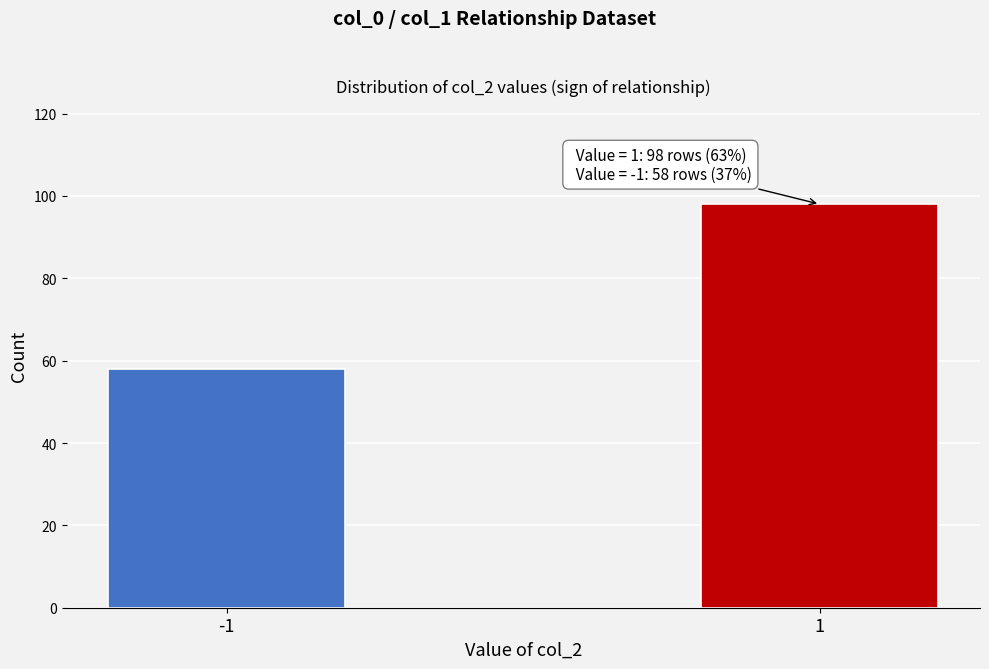

Reading right to left, what are all the values shown in this chart?

1=98	-1=58